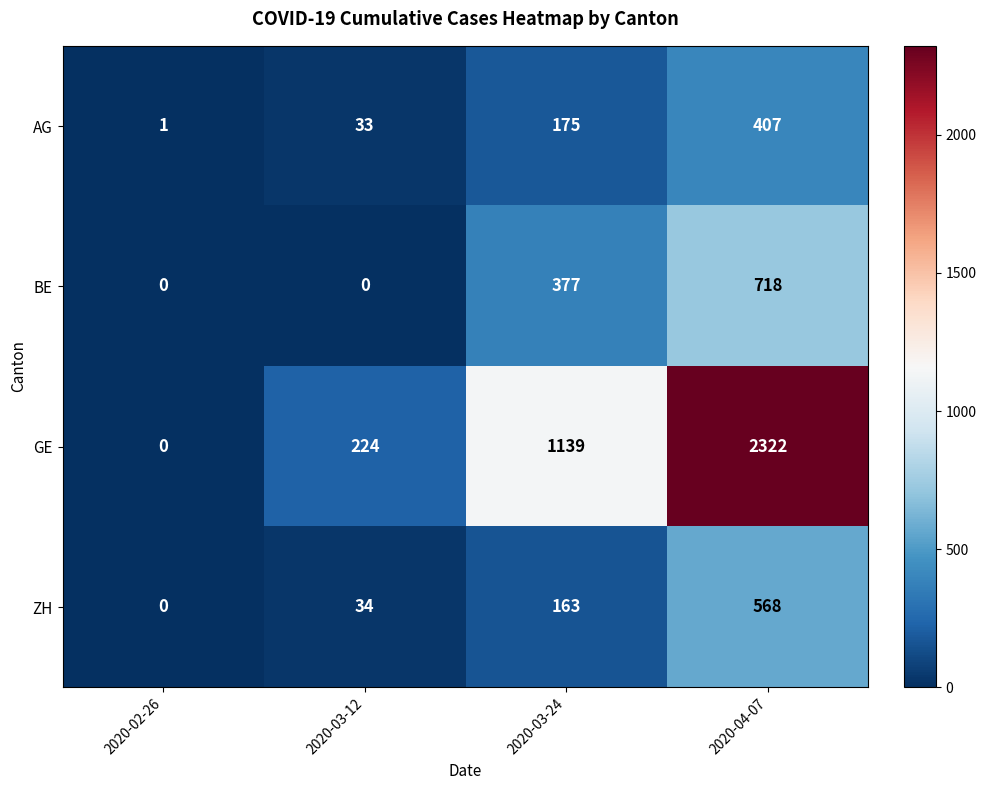

Is it true that GE equals 0 at 2020-02-26?

True